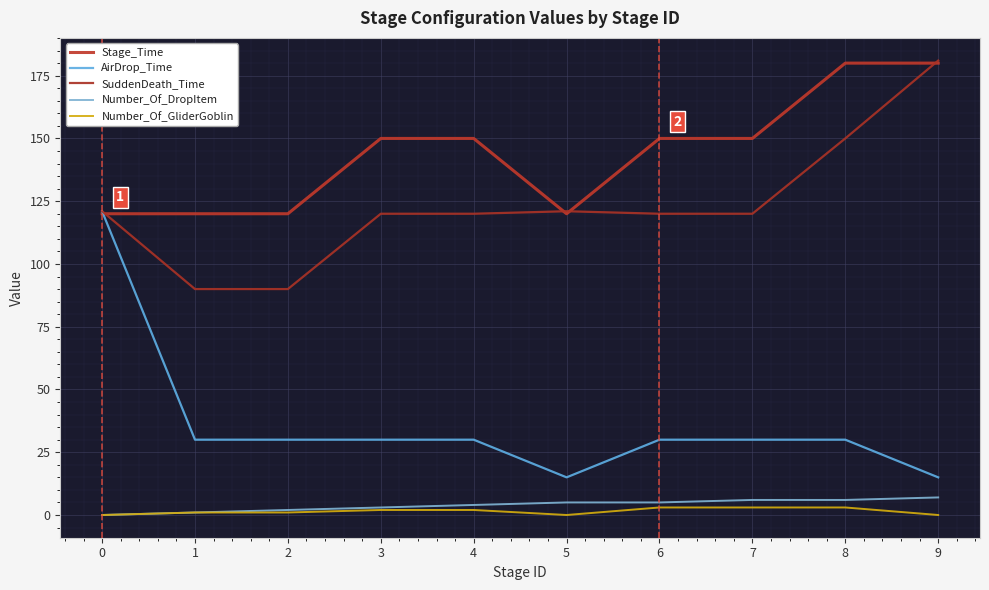

True or false: Number_Of_DropItem and AirDrop_Time cross at least once.

False